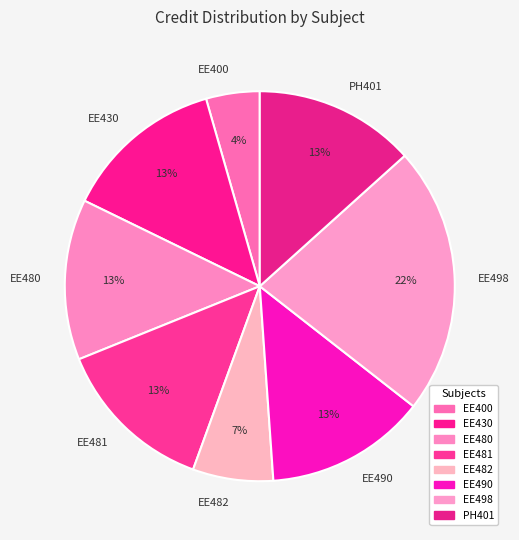

To the nearest percent, what is the average slice percentage?

12%